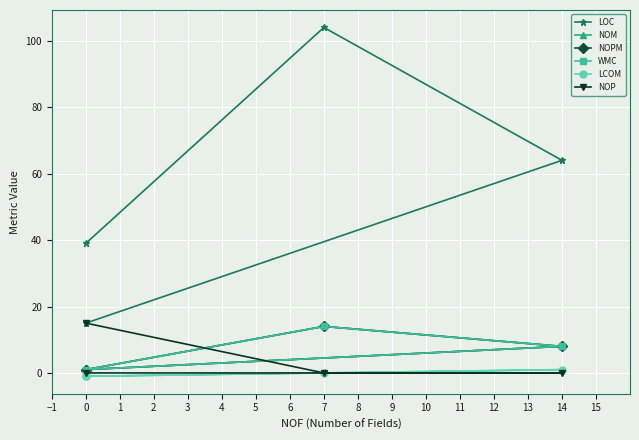

What is the total value across all series at 0?

56